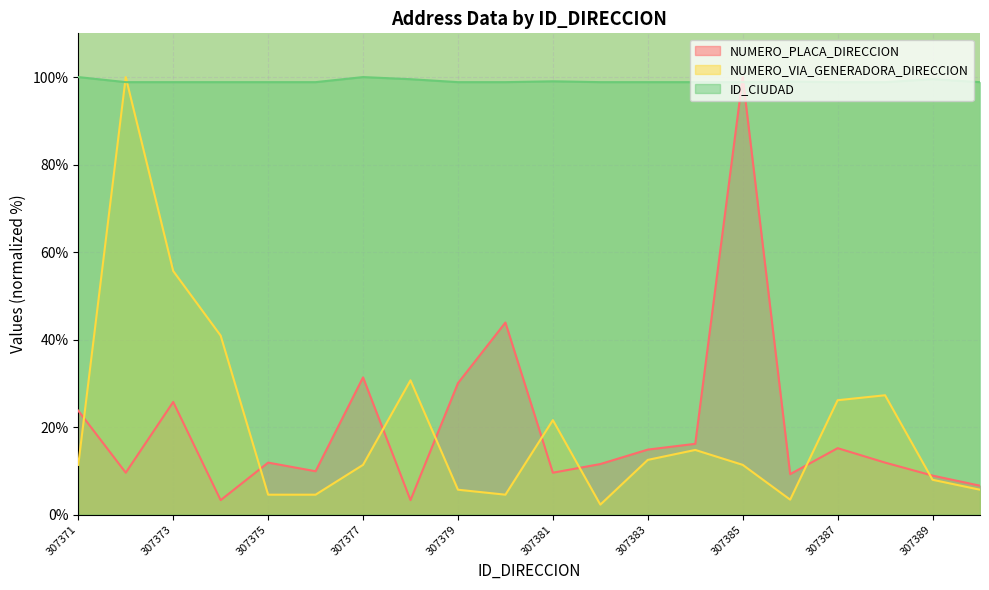

At which category is the sum across all series the highest?

307385